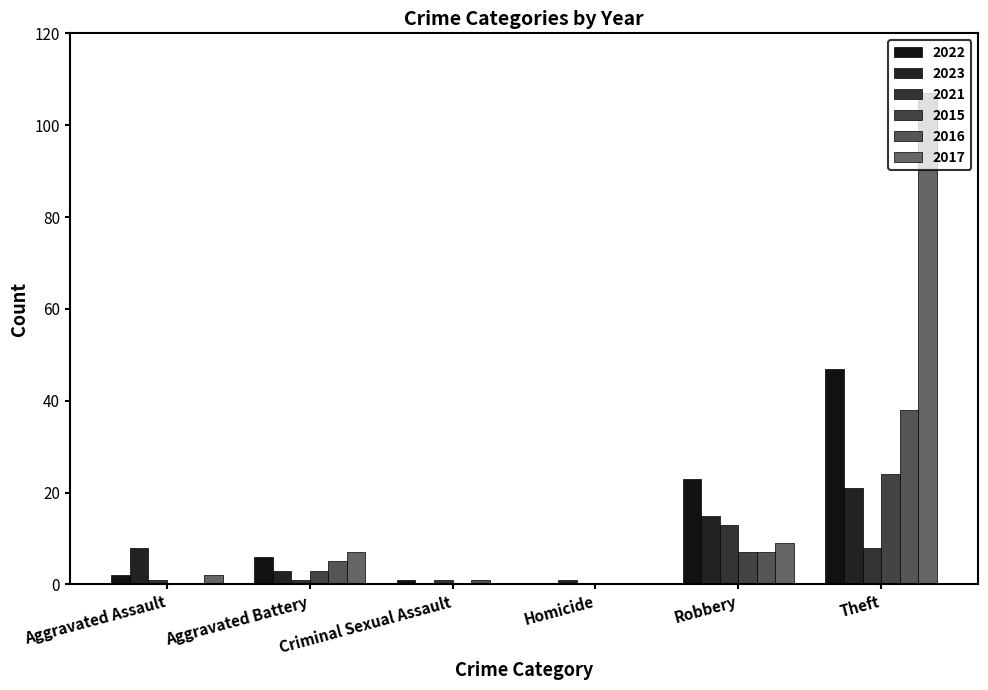

Is the value of 2016 at Homicide greater than the value of 2022 at Criminal Sexual Assault?

No